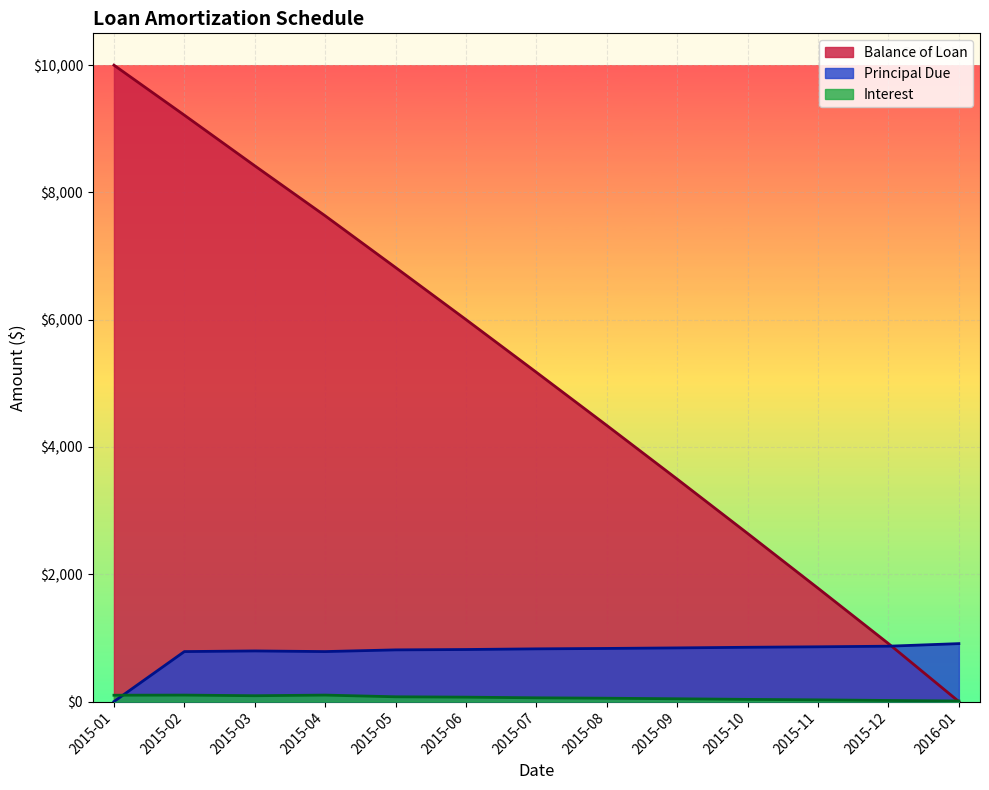

Reading left to right, what are all the values shown in this chart?

Balance of Loan: 10000.0	9214.2	8418.5	7632.7	6820.3	6002.1	5173.6	4338.6	3495.1	2641.8	1781.0	910.9	0.0
Principal Due: 0.0	785.8	795.7	785.8	812.4	818.2	828.5	835.0	843.5	853.2	860.8	870.1	910.9
Interest: 100.0	101.9	92.0	101.9	75.3	69.5	59.2	52.7	44.2	34.5	26.9	17.6	9.3